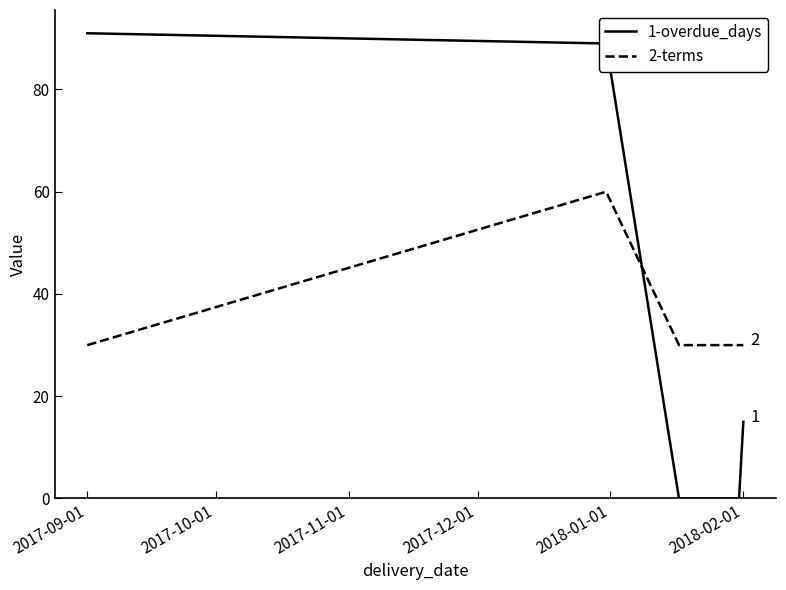

What is the maximum value shown in the chart?

91